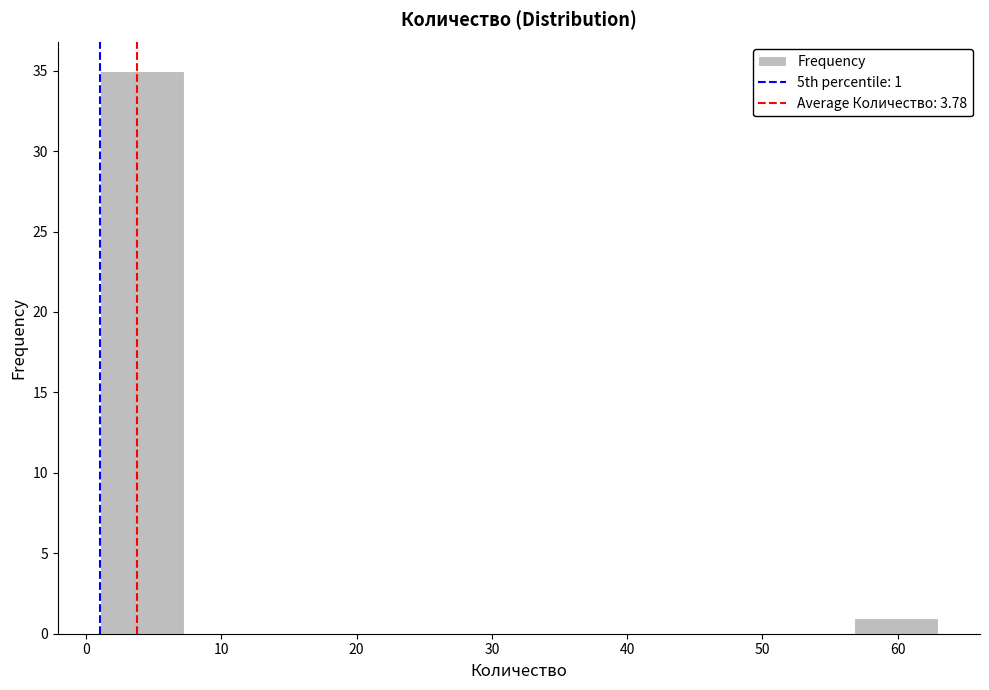

Over which range of the x-axis is the bar tallest?

1.0 to 7.2